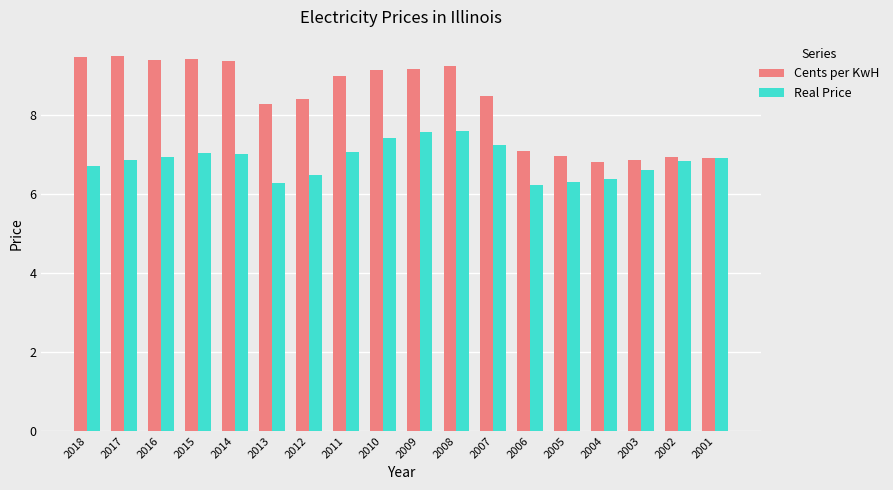

What is the minimum value for Real Price?

6.2